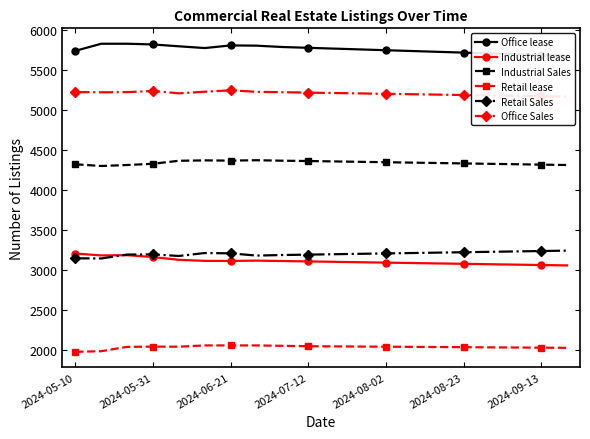

What is the average value of the Industrial lease series?

3114